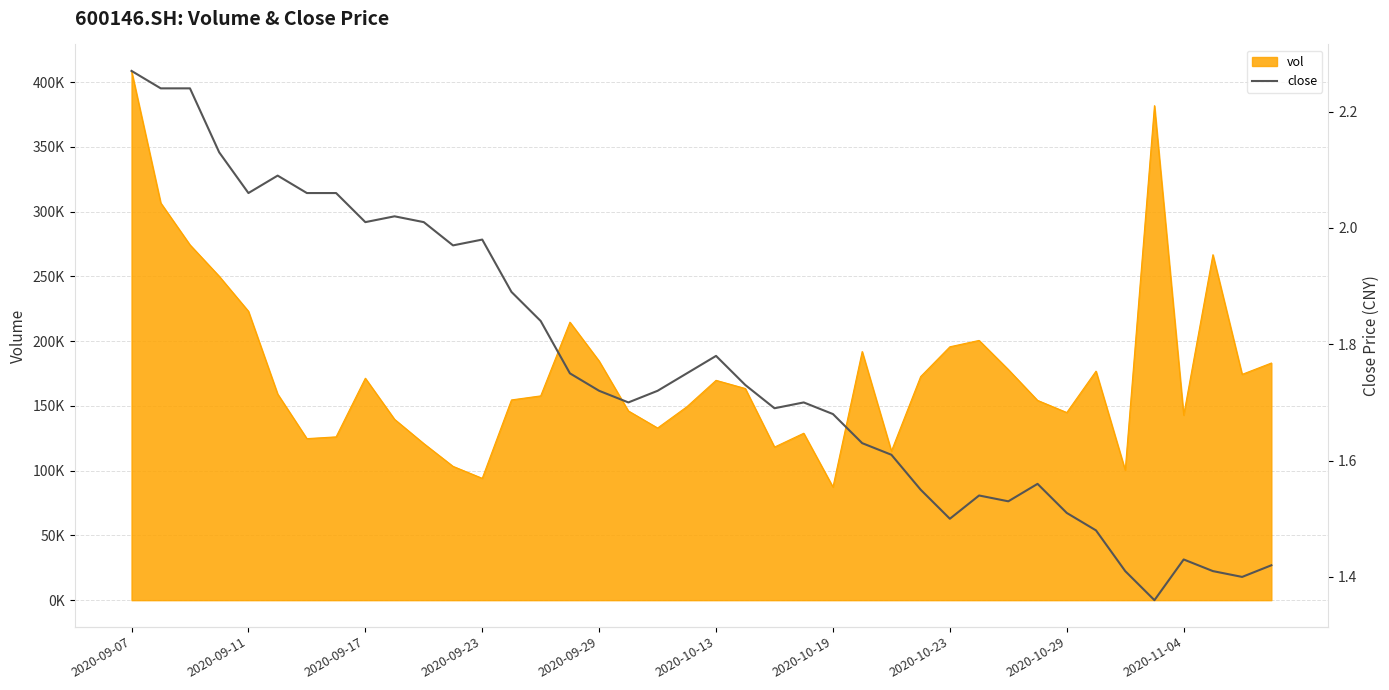

What position from the right is 22?

18